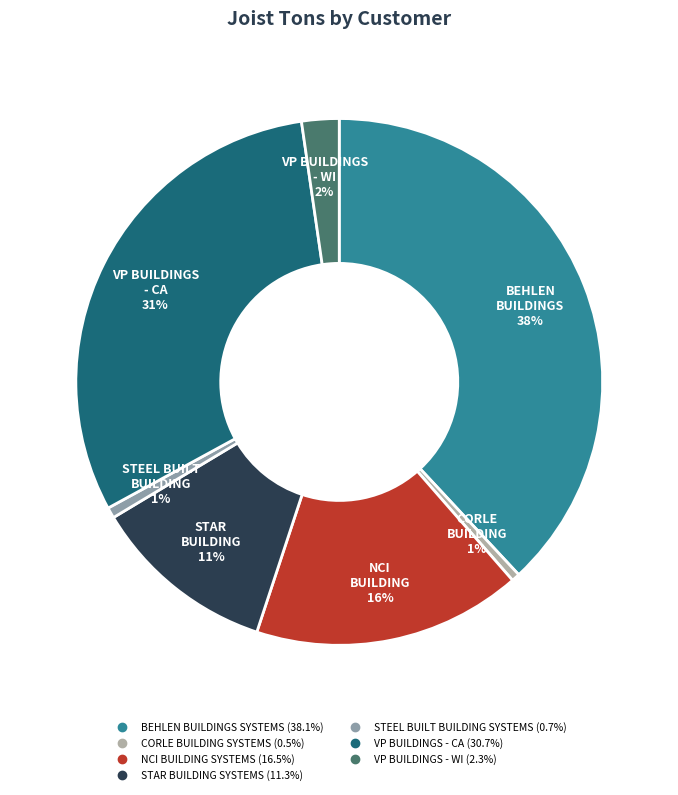

How many slices are in this pie chart?

7